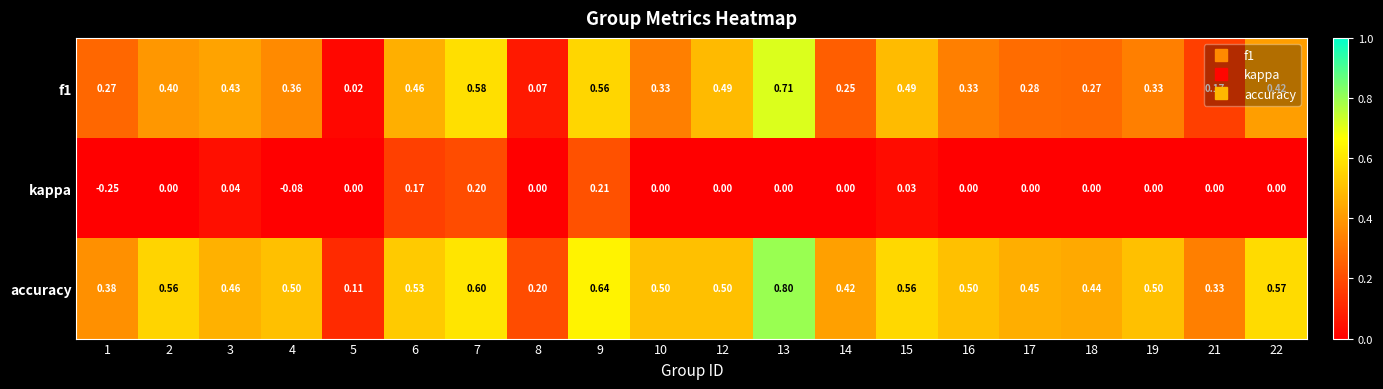

Which series changed the most between 5 and 19?

accuracy